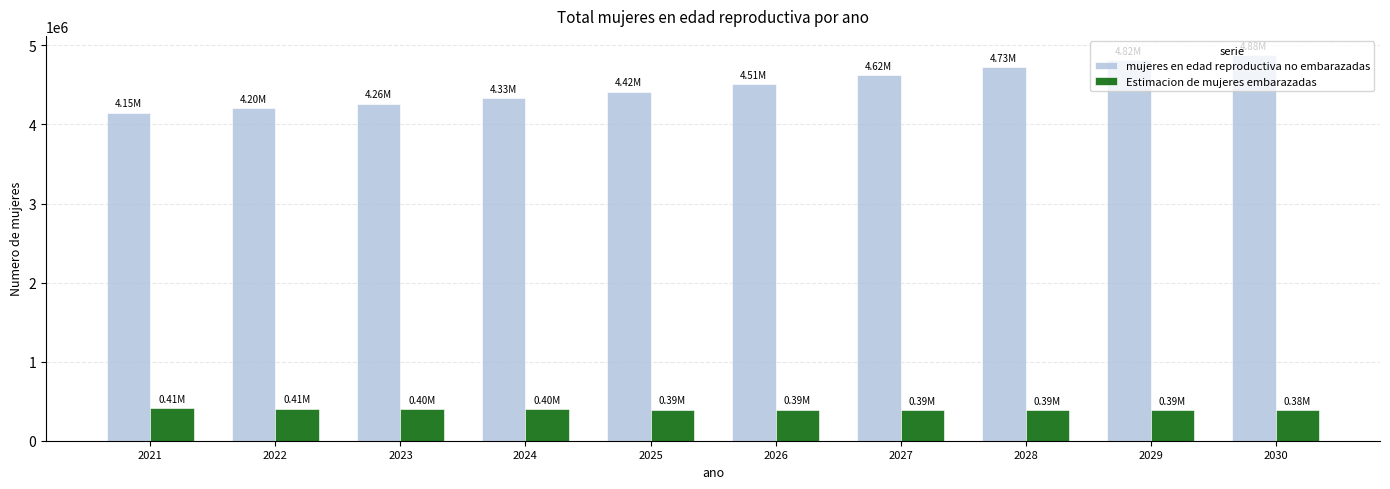

Which series has the largest total across all categories?

mujeres en edad reproductiva no embarazadas